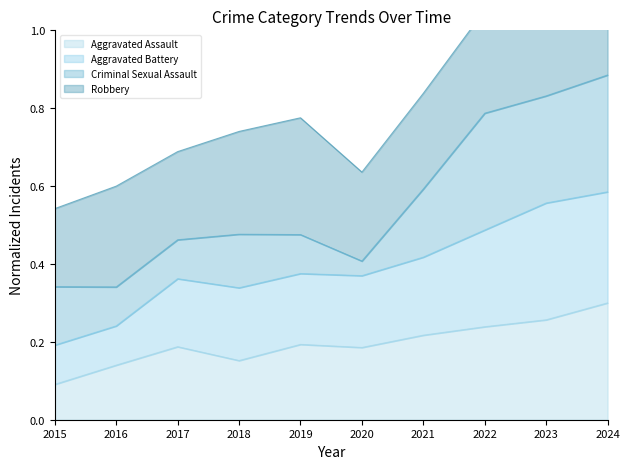

Where is Aggravated Assault nearest to the value 0?

2015